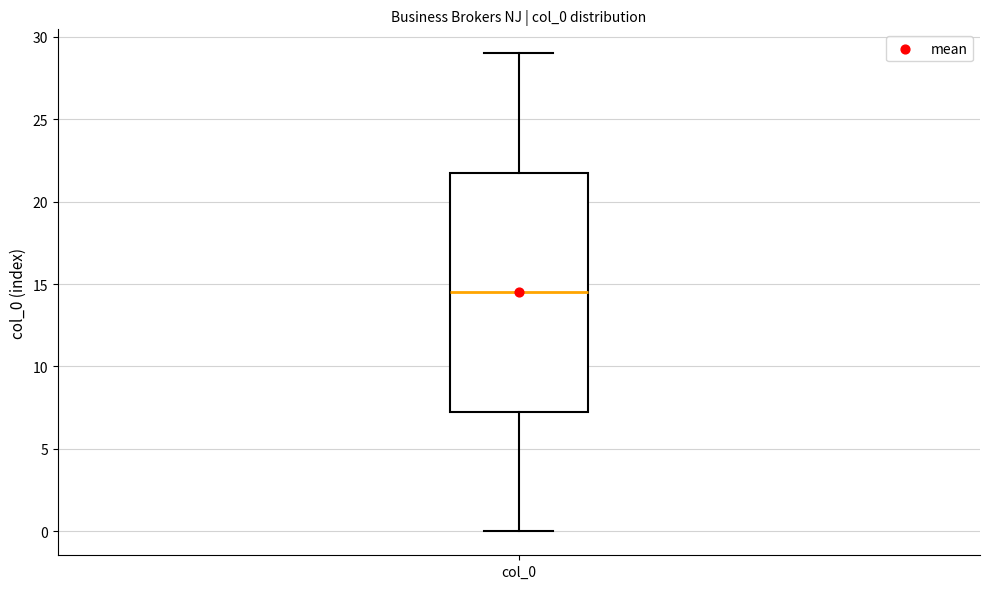

Transcribe this box plot: give where the median line is, the range the box spans, and where the two whiskers end, as read against the y-axis. The values are not printed on the chart, so give them approximately, as read against the axis.

median 14.5, box 7.5 to 22.0, whiskers 0.0 to 29.0